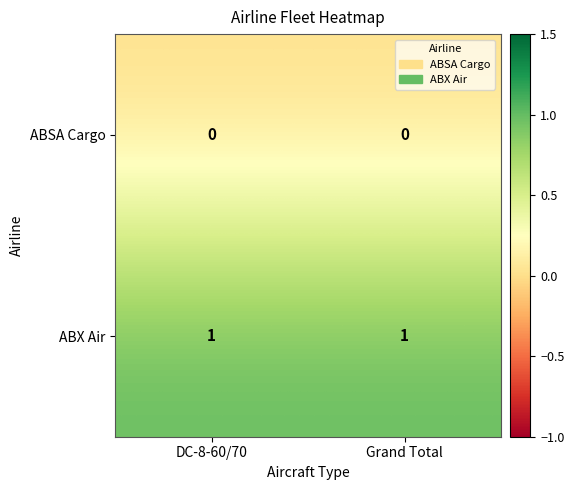

Rank the series at Grand Total from lowest to highest value.

ABSA Cargo, ABX Air